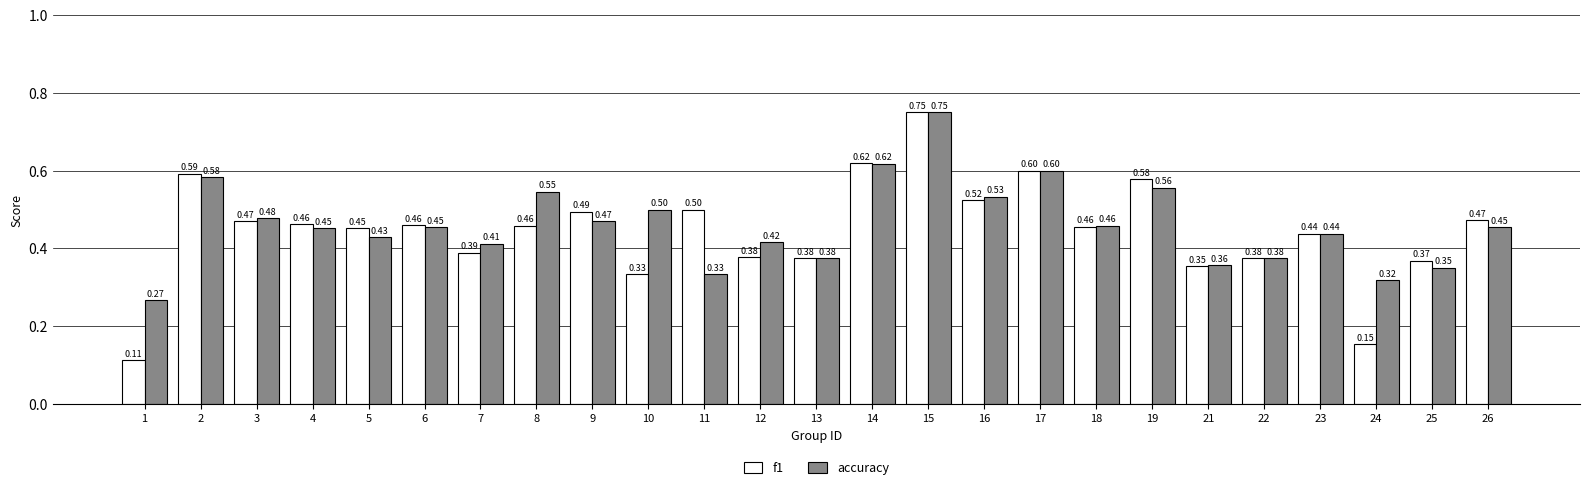

Is it true that accuracy equals 0.6 at 7?

False